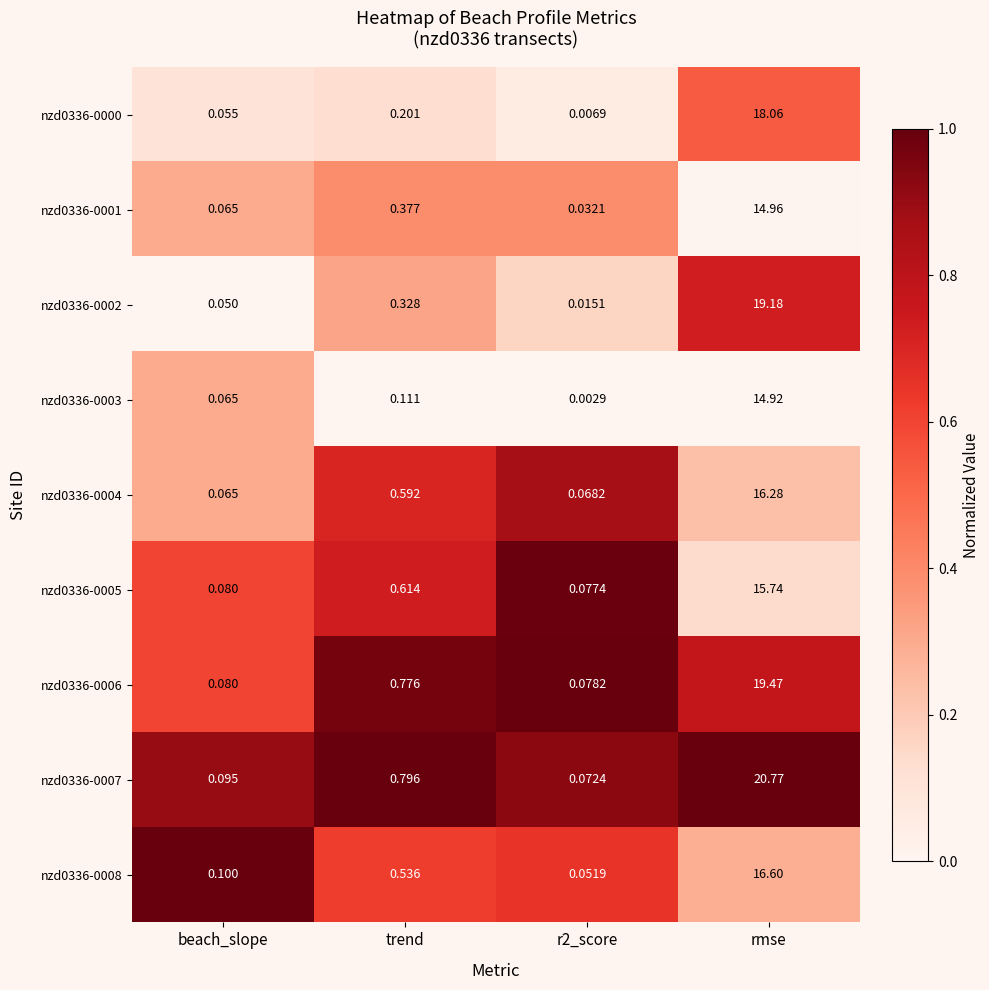

Which category has the highest value in the nzd0336-0000 series?

rmse